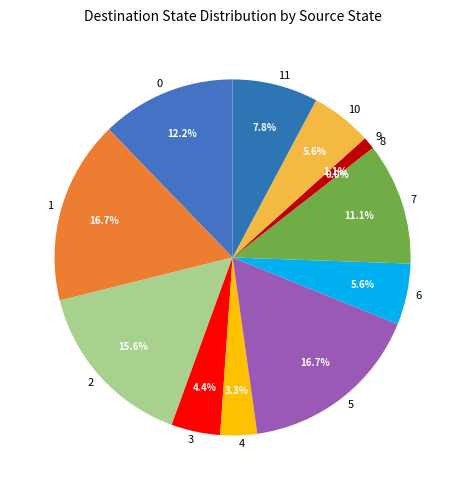

Is 5 the majority of the pie?

No